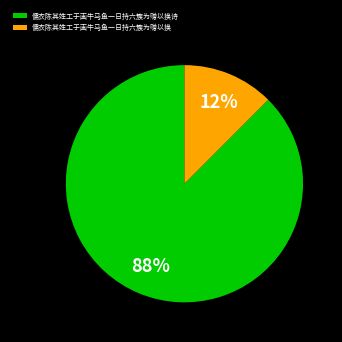

To the nearest percent, what is the combined percentage of 儒衣陈其姓工于画牛马鱼一日持六簇为赠以换 and 儒衣陈其姓工于画牛马鱼一日持六簇为赠以换诗?

100%